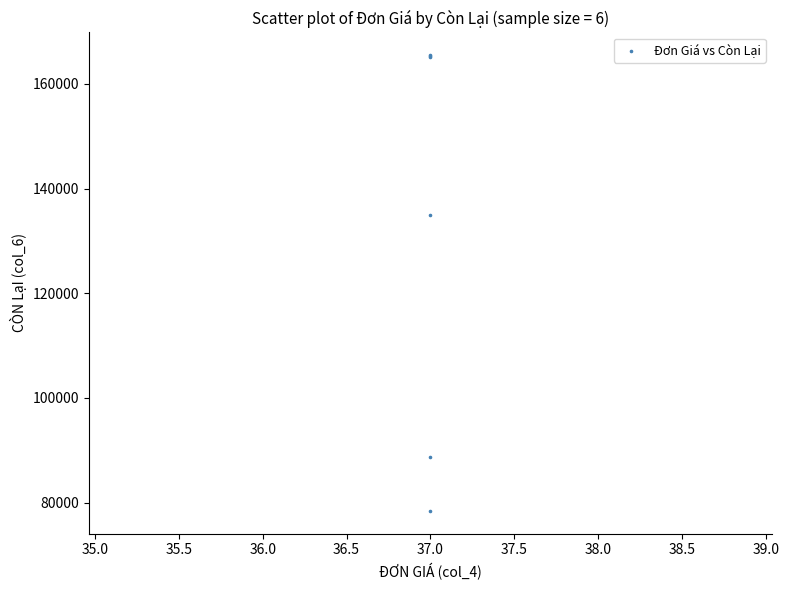

What Y value in the scatter plot is closest to 121966?

134976.0